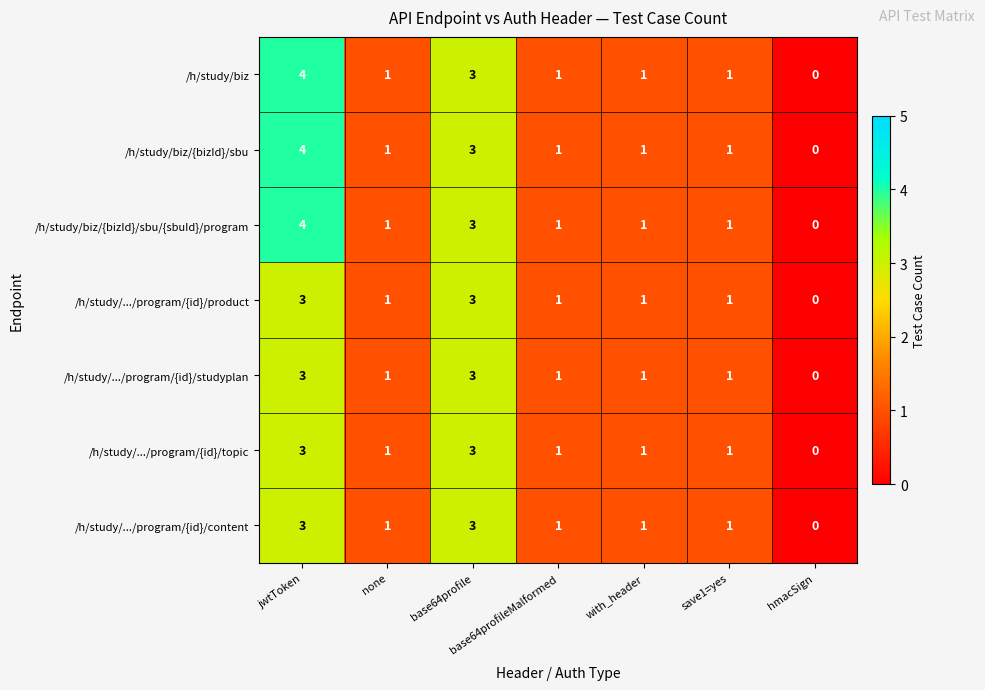

What is the sum of all /h/study/.../program/{id}/topic values?

10